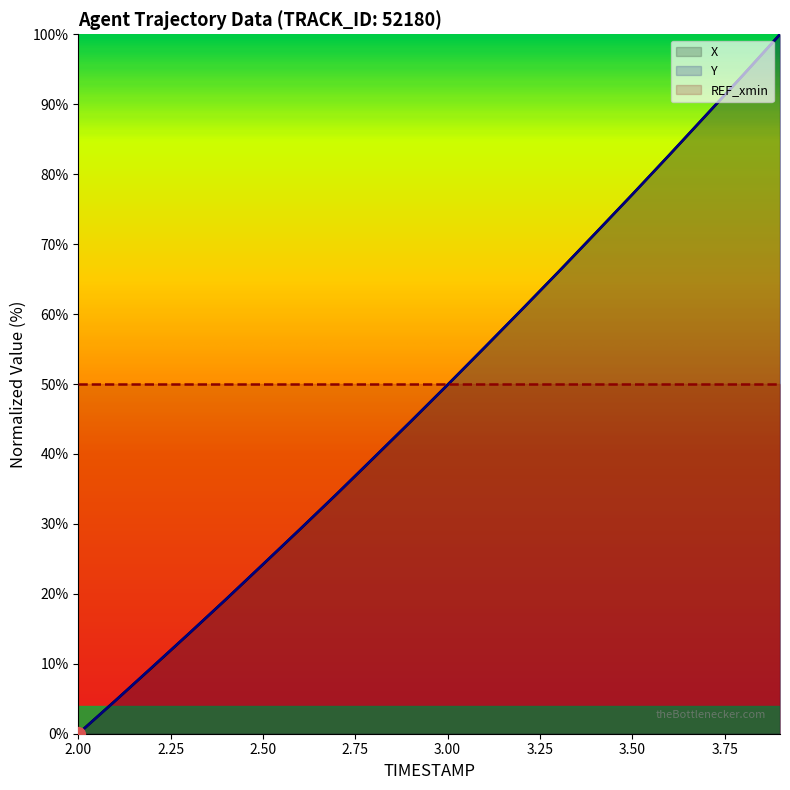

Is it true that Y equals 32.2 at 2.00?

False